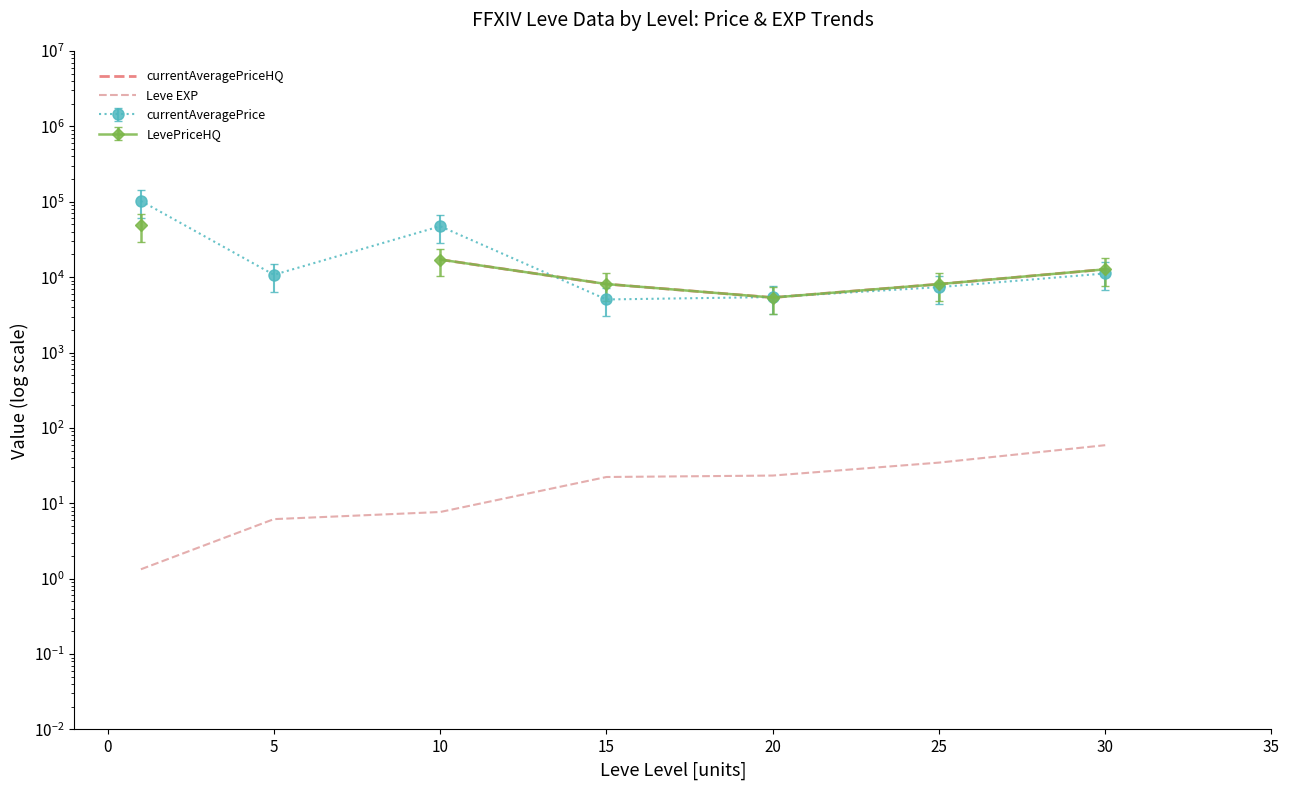

True or false: Leve EXP and currentAveragePriceHQ intersect in this chart.

False